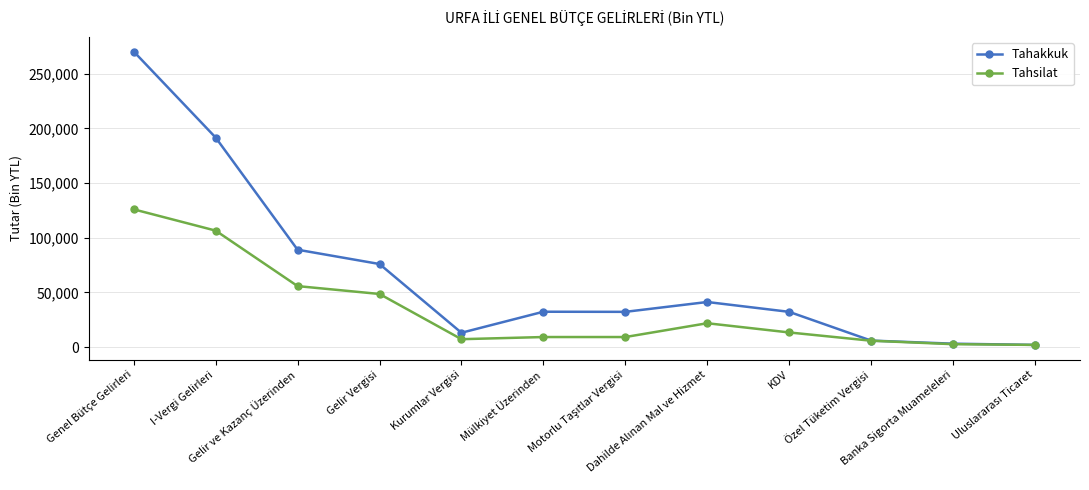

Where is Tahakkuk nearest to the value 136184?

Gelir ve Kazanç Üzerinden